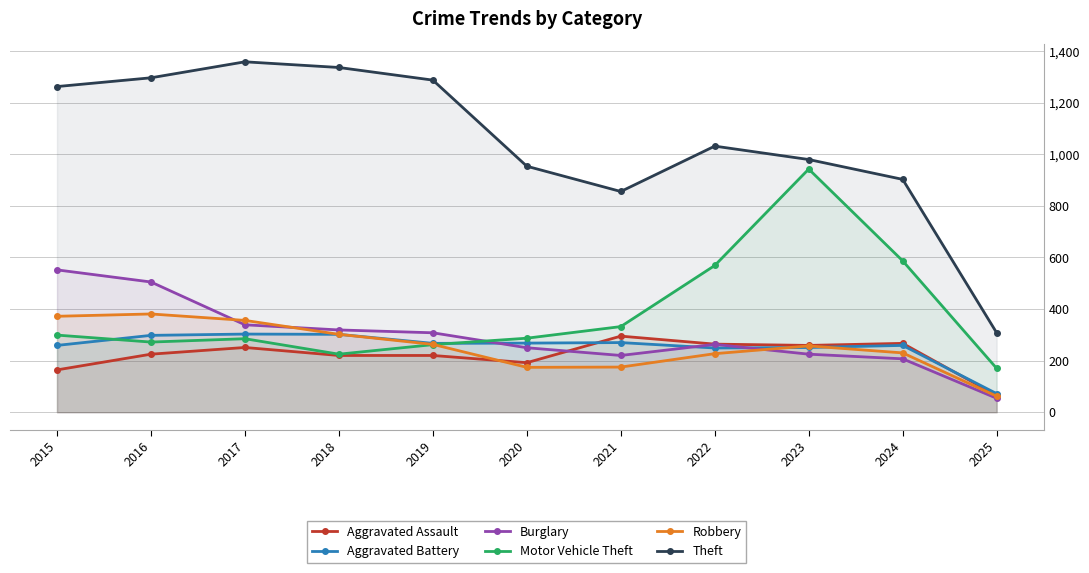

At which category is the sum across all series the highest?

2016